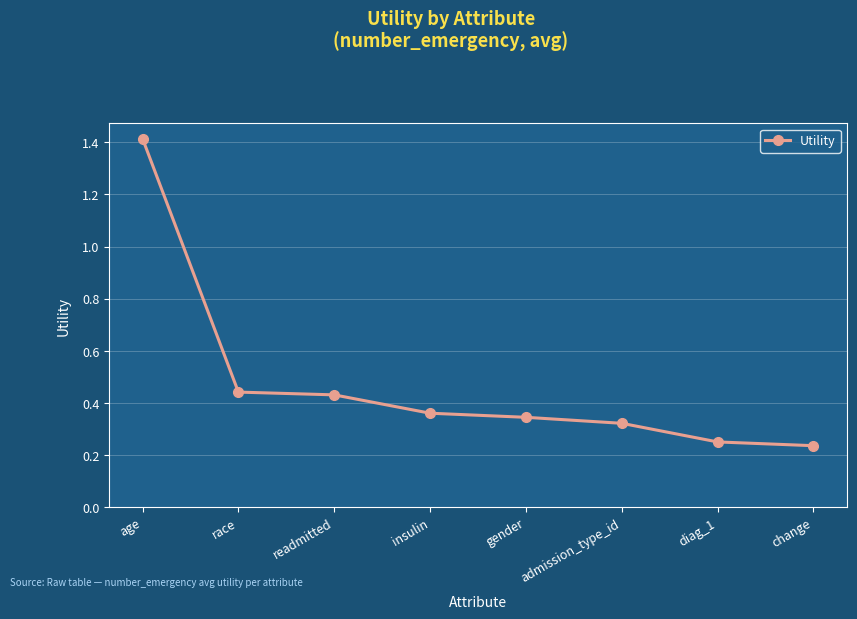

The chart shows a value of 0.6 at race. True or false?

False